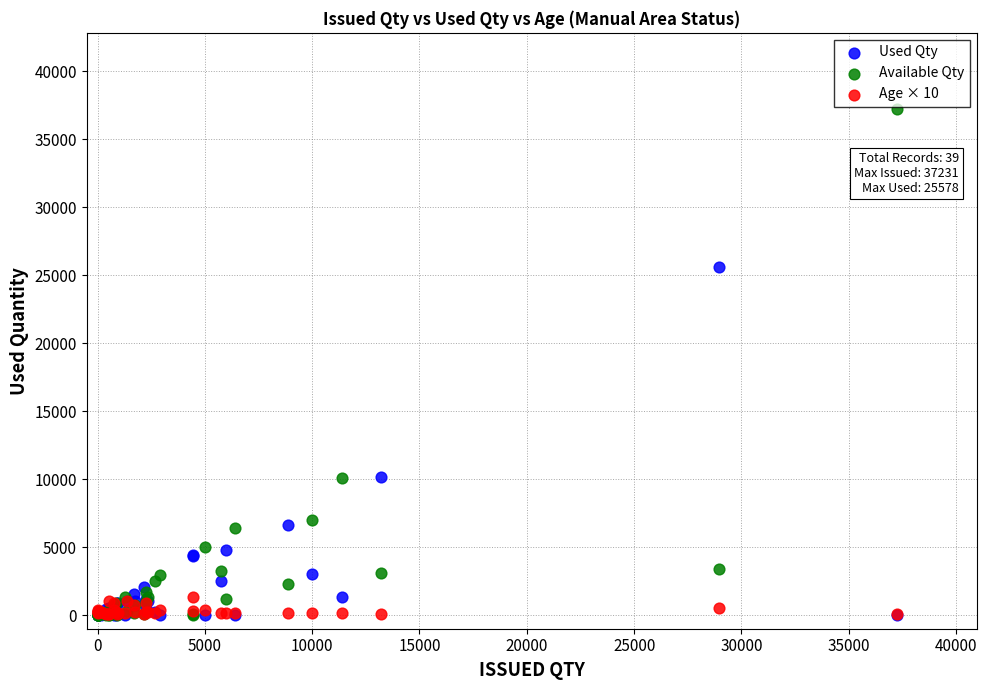

In the Available Qty series, what Y value is closest to 18610?

10089